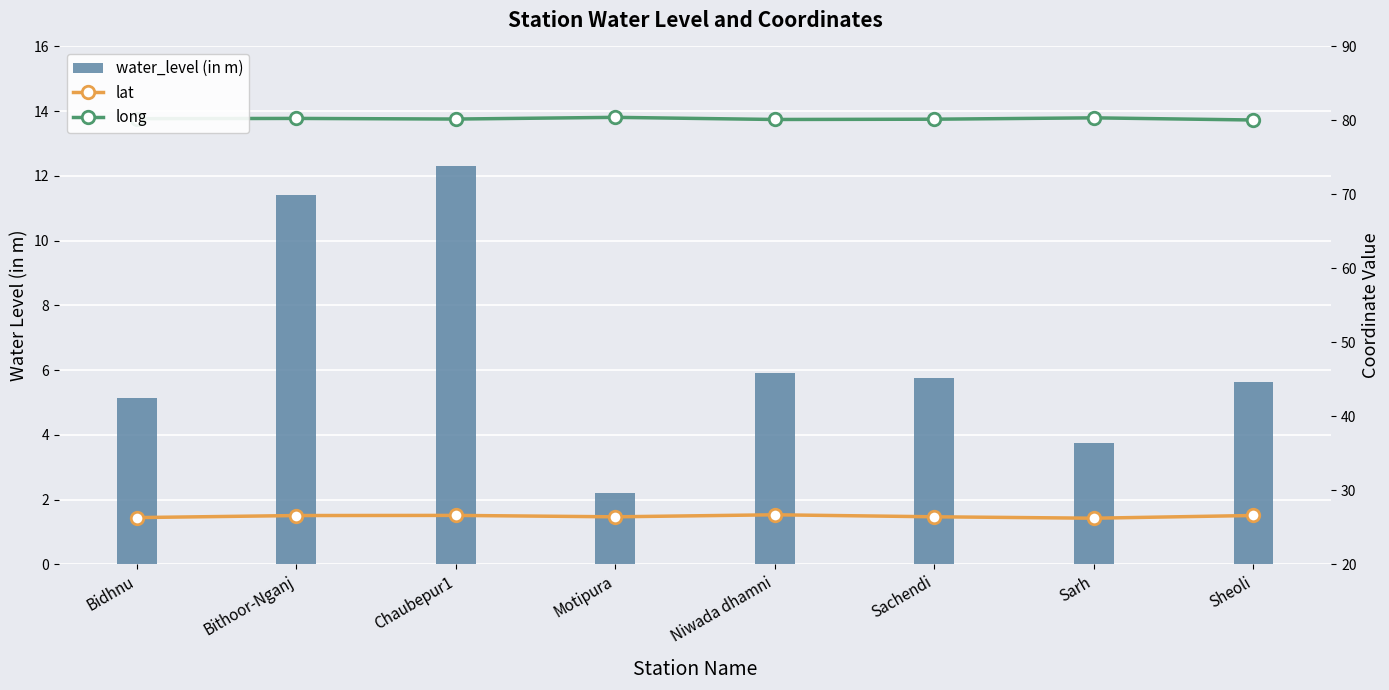

At which category is the sum across all series the highest?

Chaubepur1